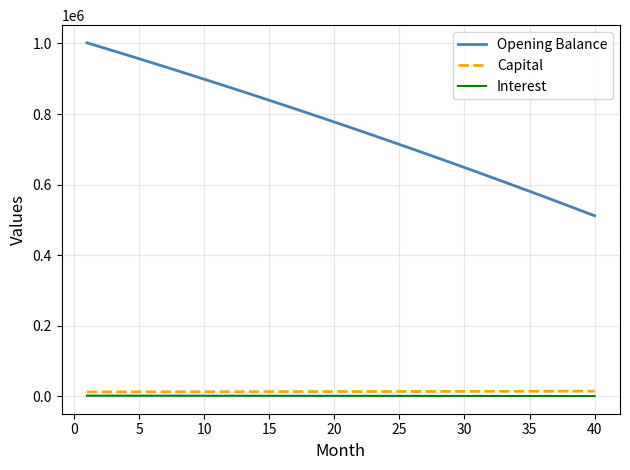

Which series has the largest total across all categories?

Opening Balance